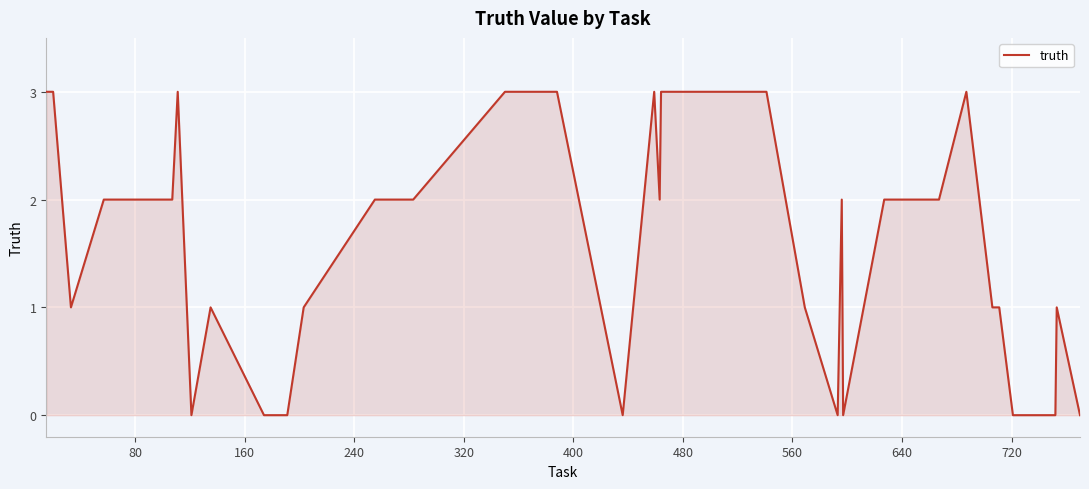

What is the difference between the maximum and minimum values?

3